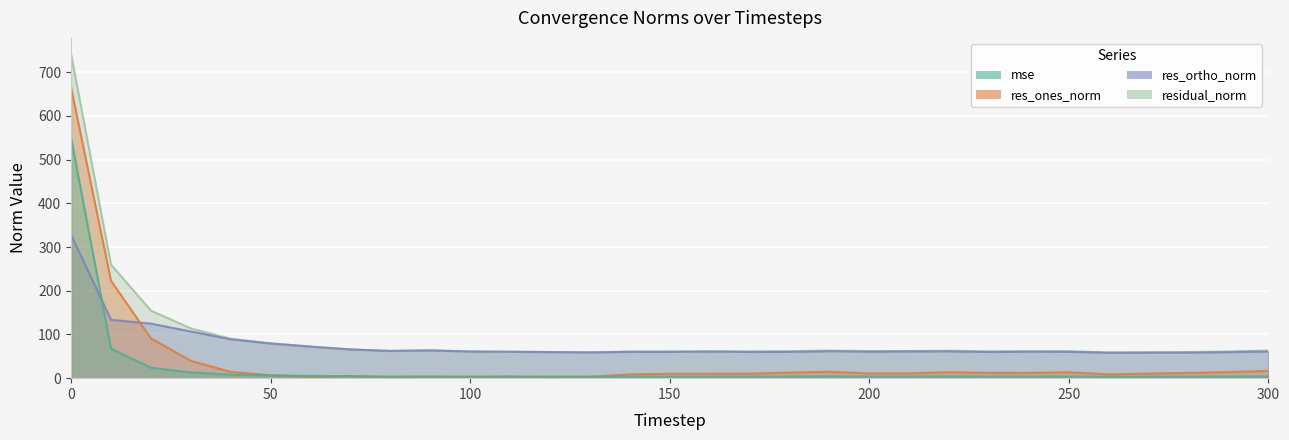

What is the average value of the residual_norm series?

96.3